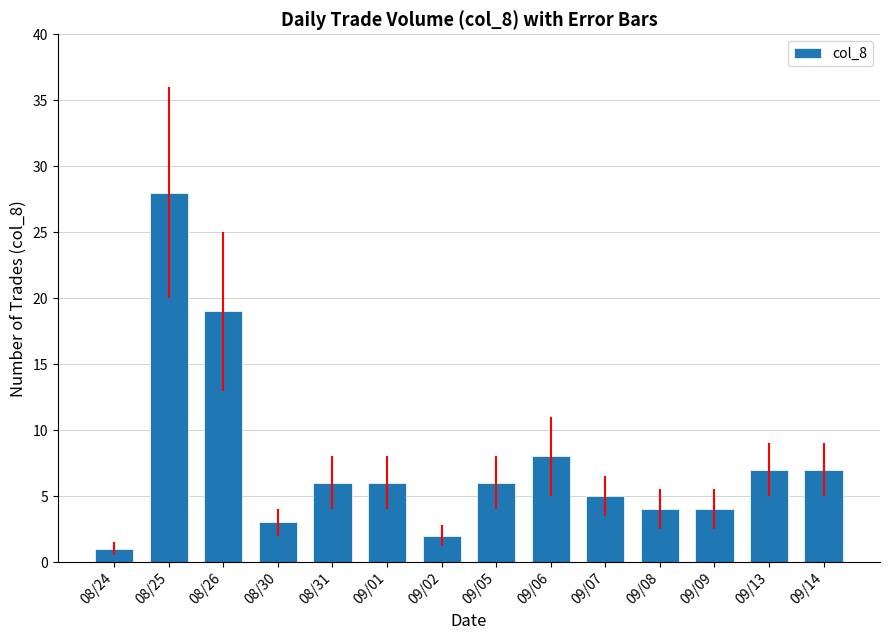

Between 08/25 and 09/07, which is larger?

08/25